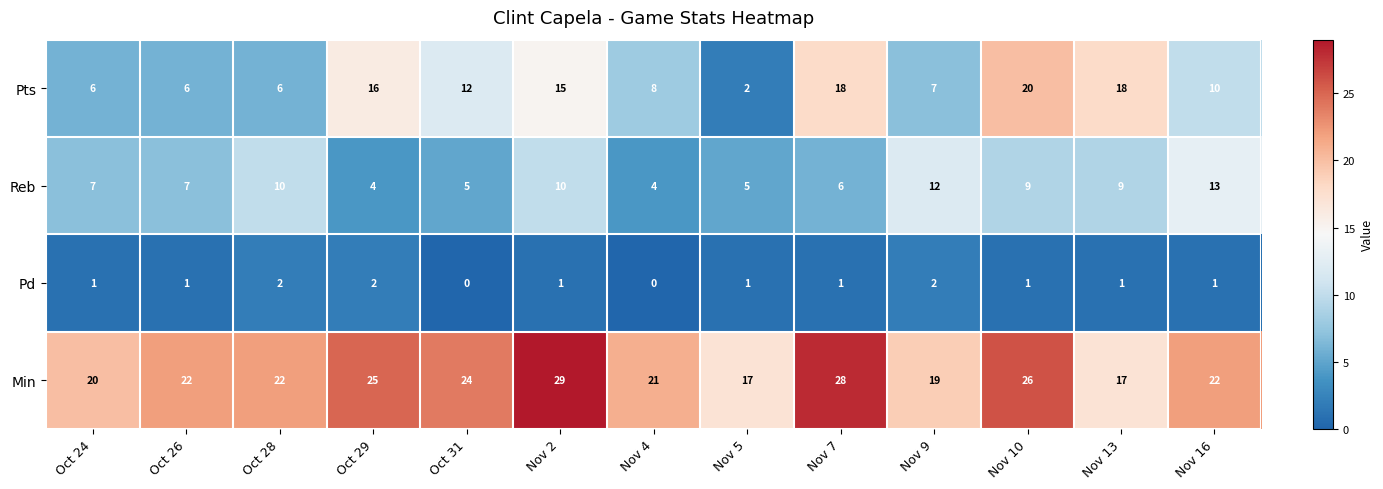

What is the spread (max minus min) of values at Nov 9?

17